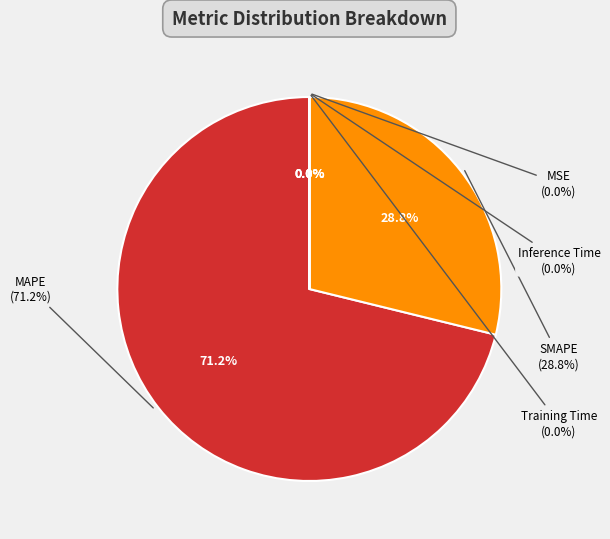

Rank the categories by value from highest to lowest.

MAPE, SMAPE, MSE, Training Time, Inference Time